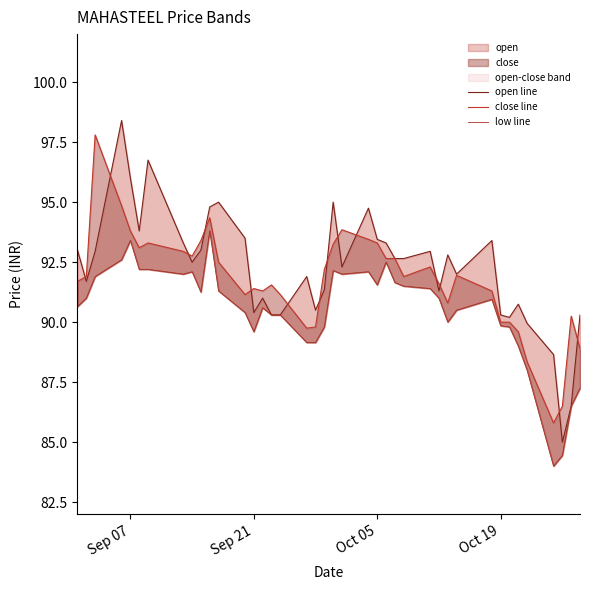

Is the value of low line at 20 greater than the value of open line at 24?

No